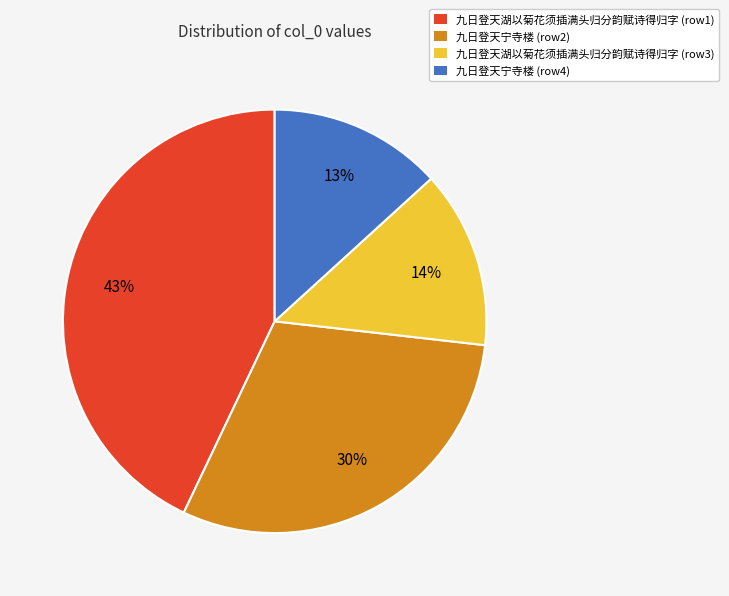

Does 九日登天宁寺楼 (row4) account for over 50% of the chart?

No